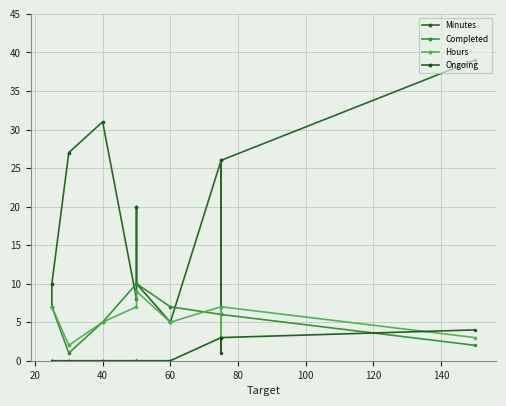

What is the highest value of the Completed series?

10